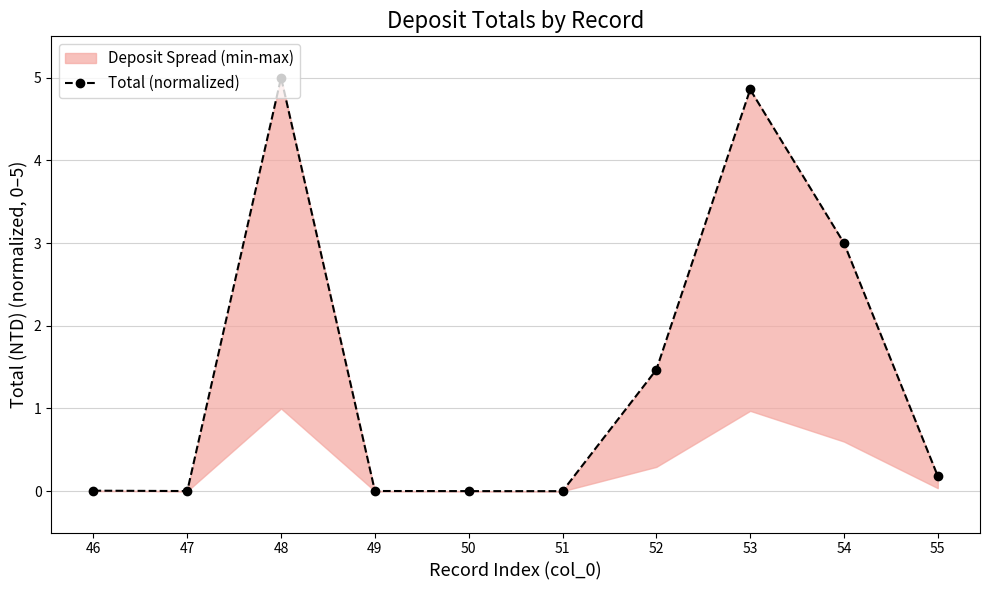

The value at 53 is 4.9. True or false?

True